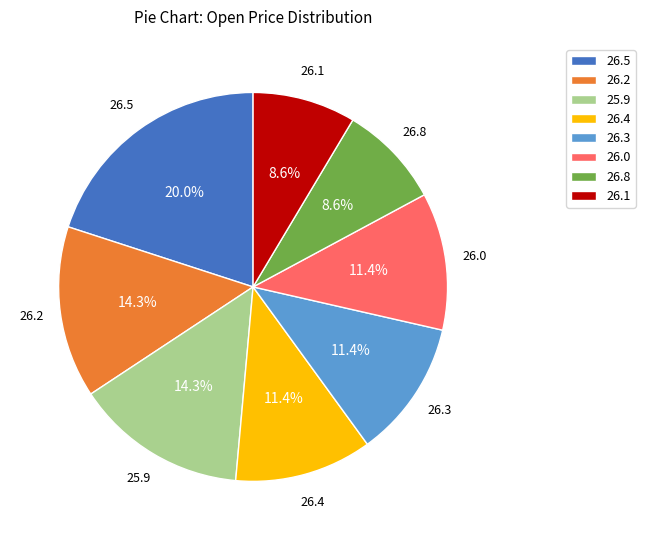

Which slice is the largest?

26.5